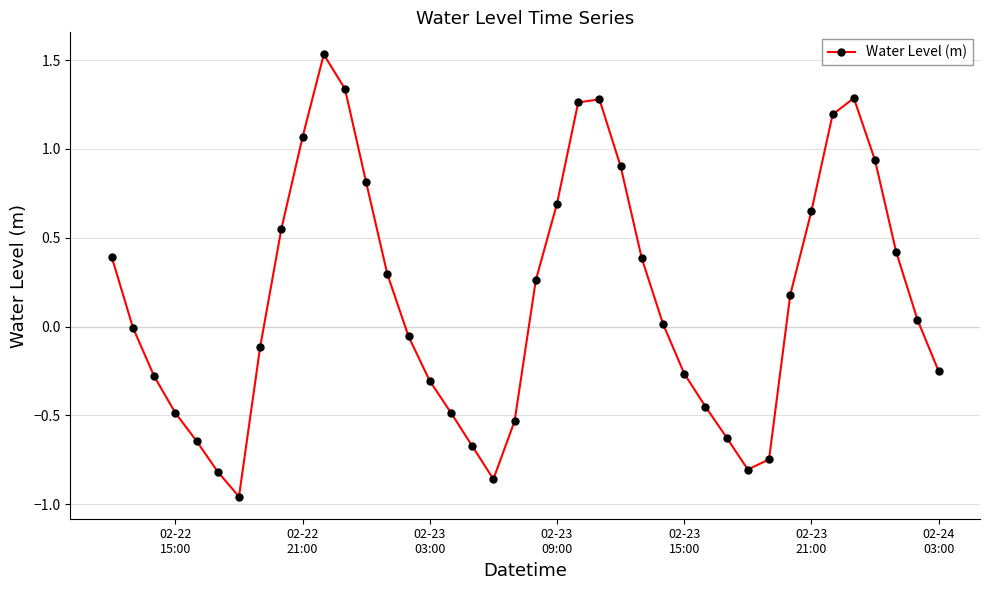

What is the value of the 13th point from the left?

0.8